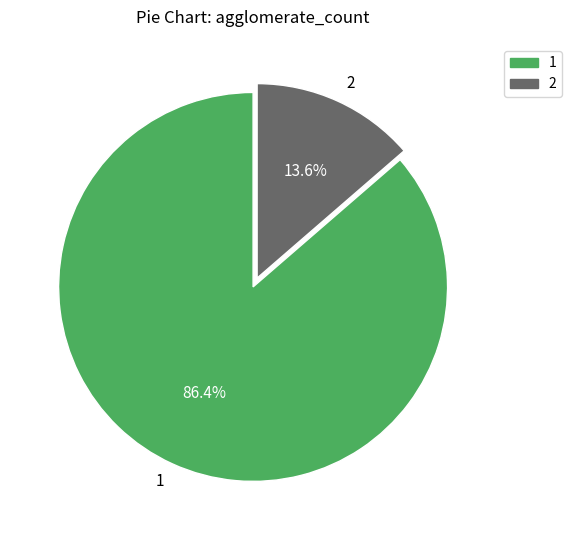

What is the ratio of the value at 2 to the value at 1?

0.2